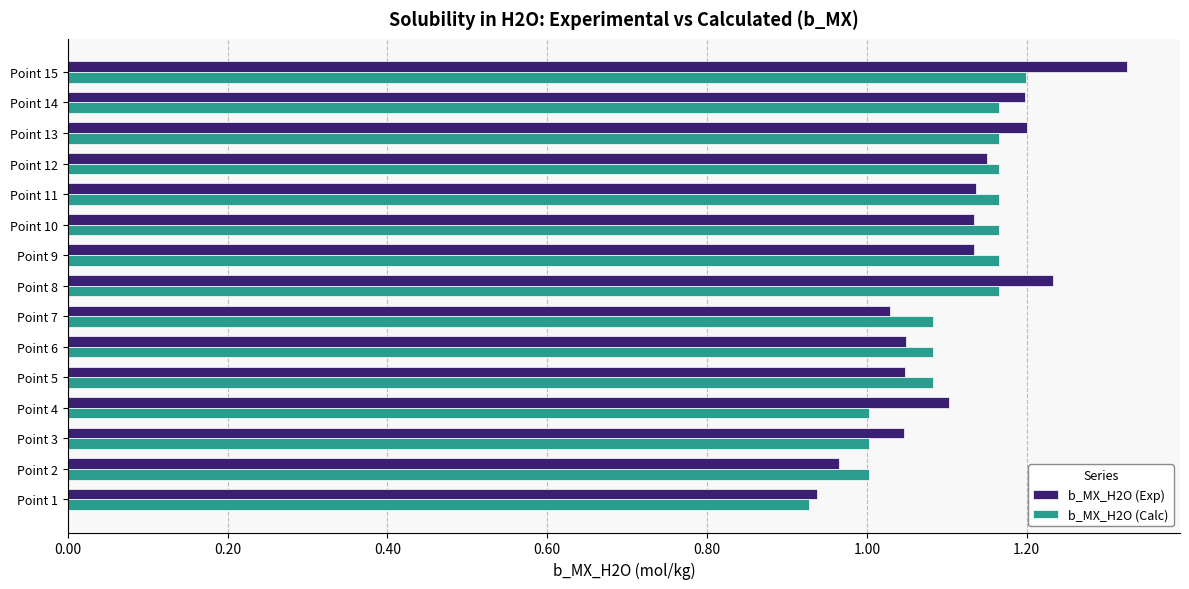

True or false: b_MX_H2O (Exp) has a value of 2.0 at Point 4.

False